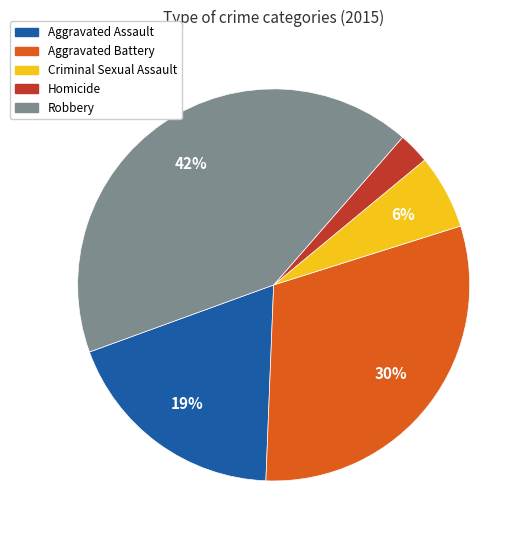

What percentage is the Criminal Sexual Assault slice, to the nearest percent?

6%